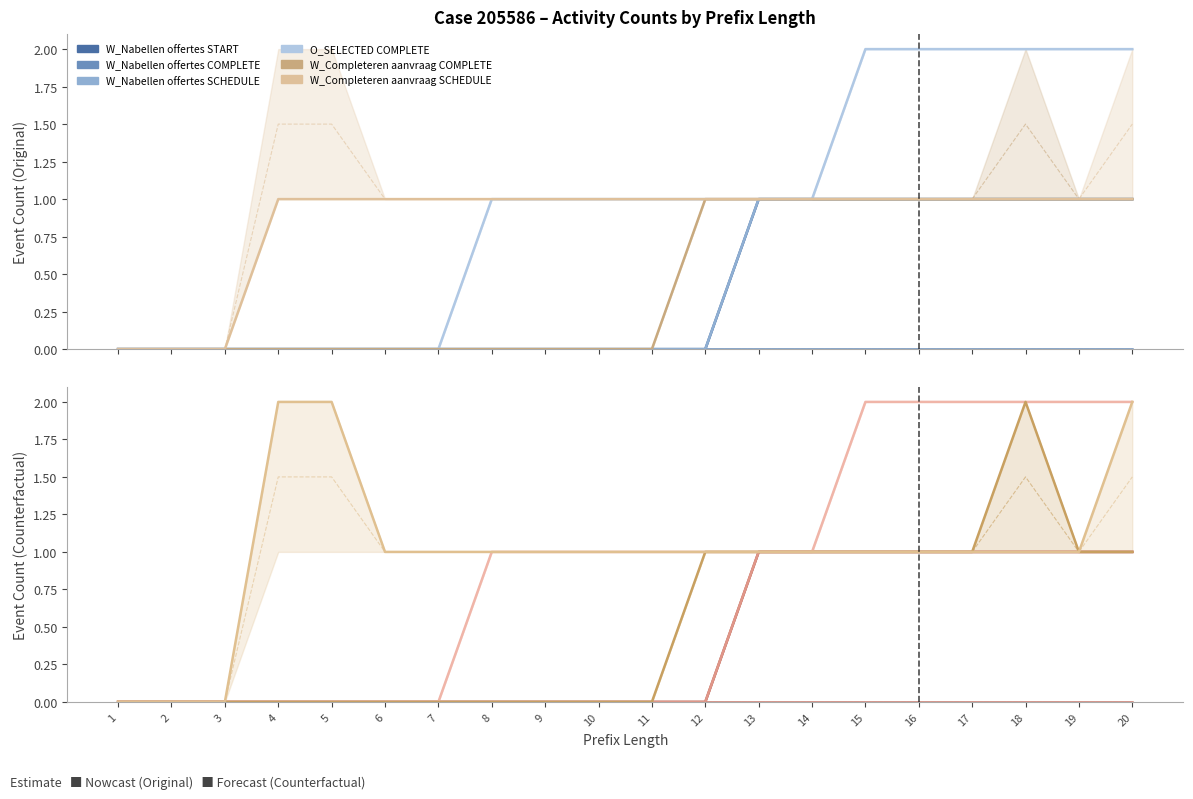

True or false: W_Completeren aanvraag-SCHEDULE and W_Nabellen offertes-SCHEDULE intersect in this chart.

False